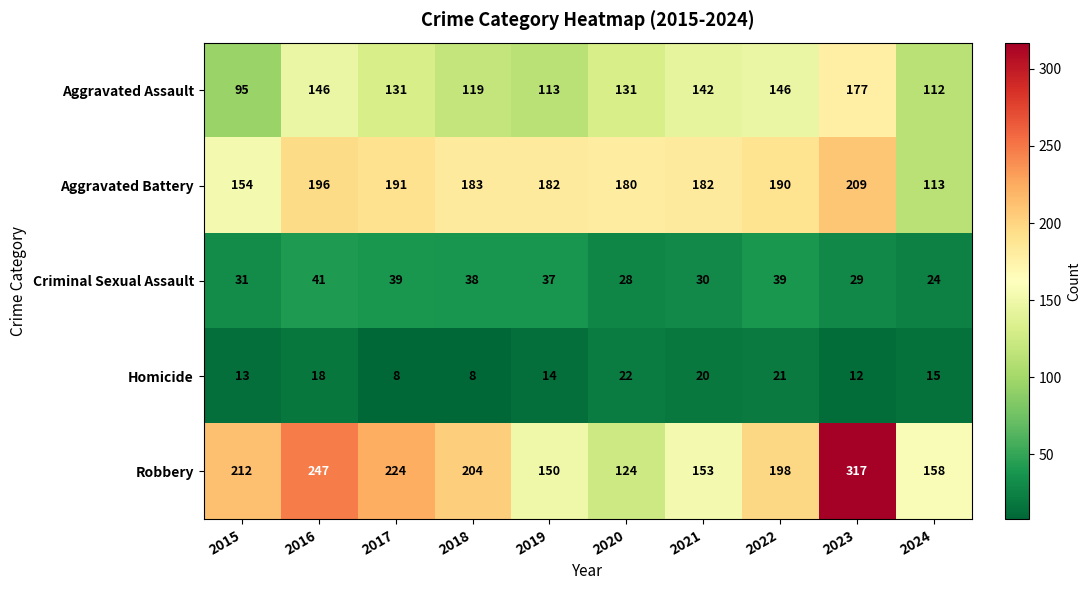

Between 2018 and 2022, which series saw the biggest shift?

Aggravated Assault